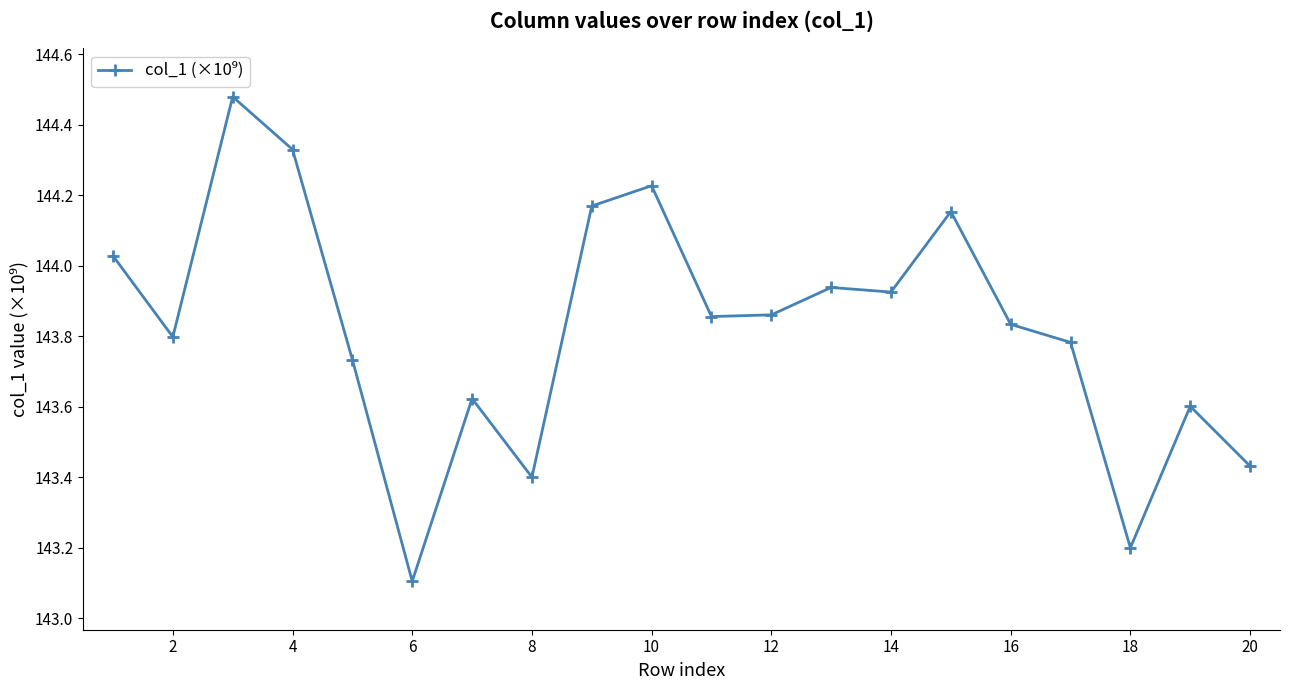

What is the sum of all values?

2876.5